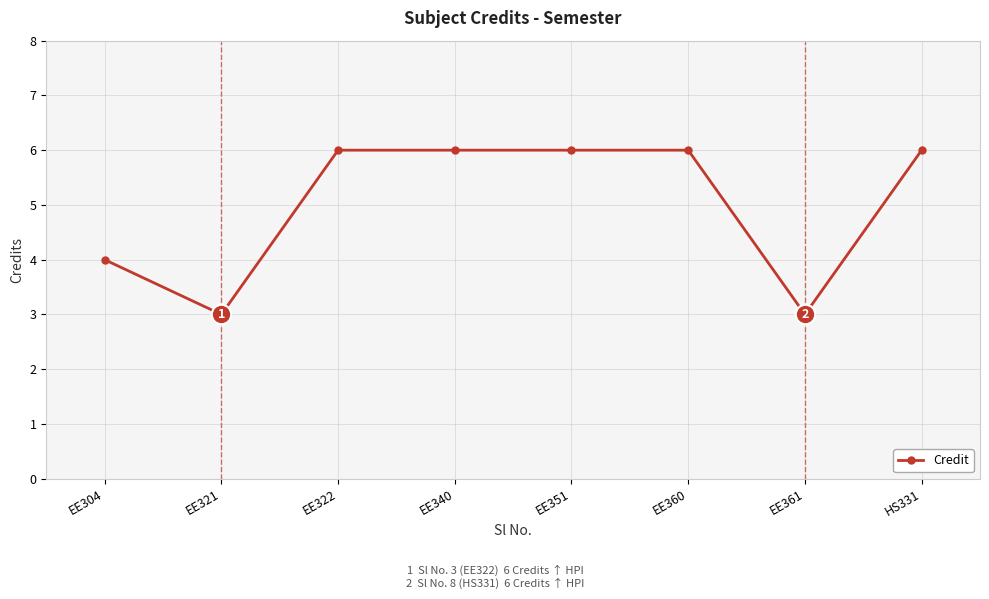

What is the smallest value displayed?

3